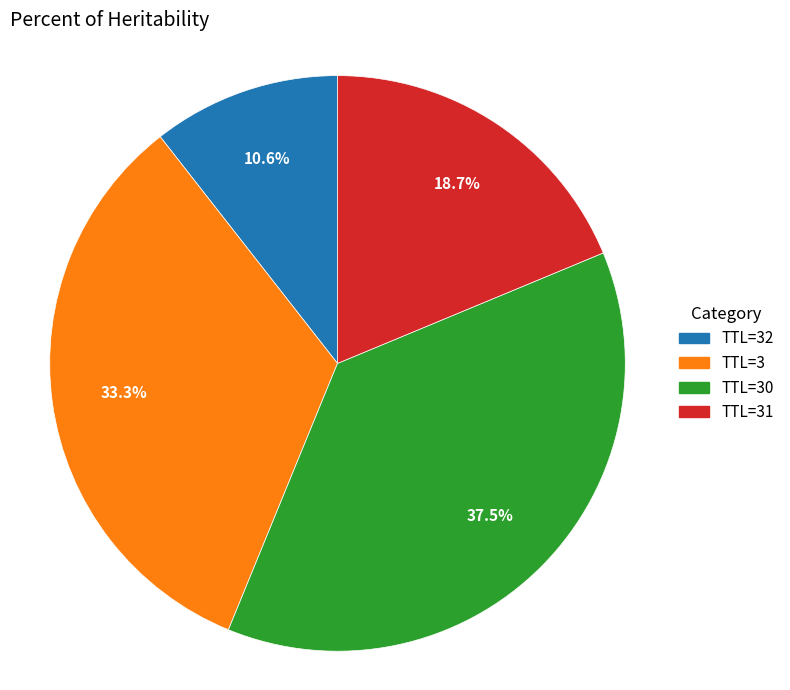

Which slice is the largest?

TTL=30